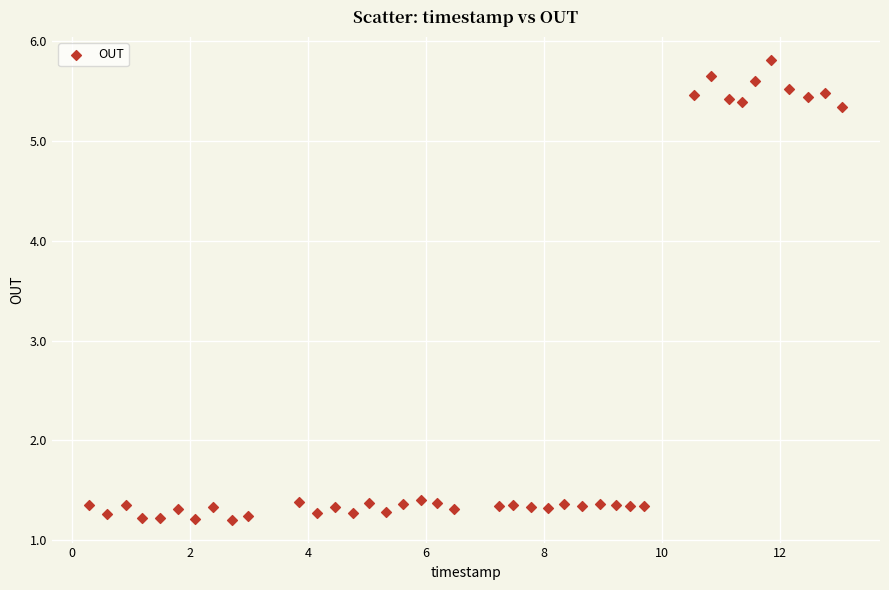

What is the range of X values (max minus min)?

12.8